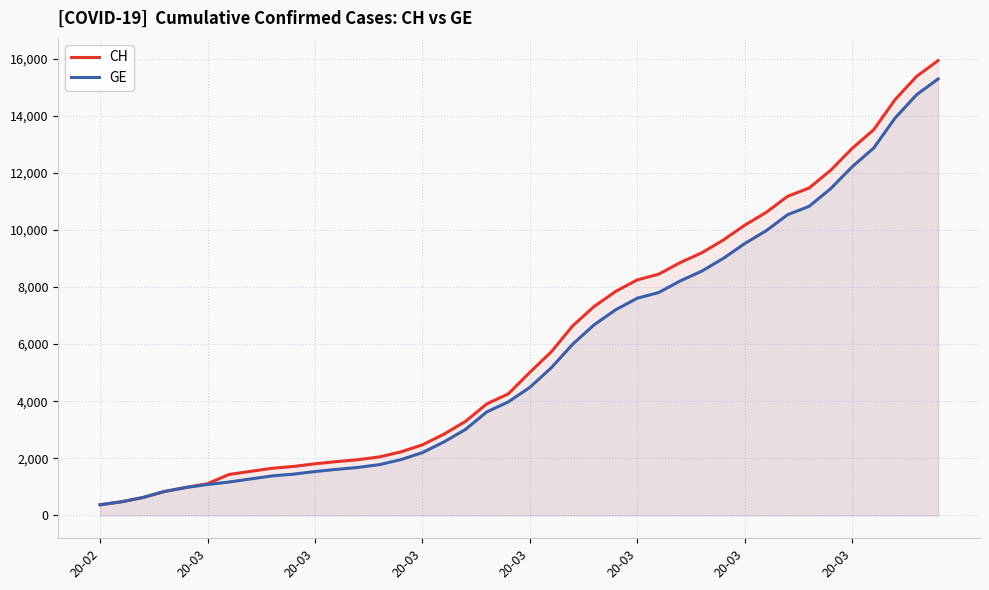

Reading left to right, list all the values displayed in this chart.

CH: 375	479	630	840	981	1113	1436	1544	1652	1715	1809	1885	1952	2051	2226	2472	2845	3291	3908	4259	5012	5731	6644	7323	7847	8249	8449	8855	9196	9642	10162	10613	11175	11467	12086	12852	13505	14561	15375	15926
GE: 375	479	630	840	981	1083	1171	1278	1384	1447	1538	1614	1681	1780	1955	2201	2574	3010	3627	3978	4485	5174	6002	6681	7205	7607	7807	8213	8554	9000	9520	9971	10533	10825	11444	12210	12863	13919	14733	15284